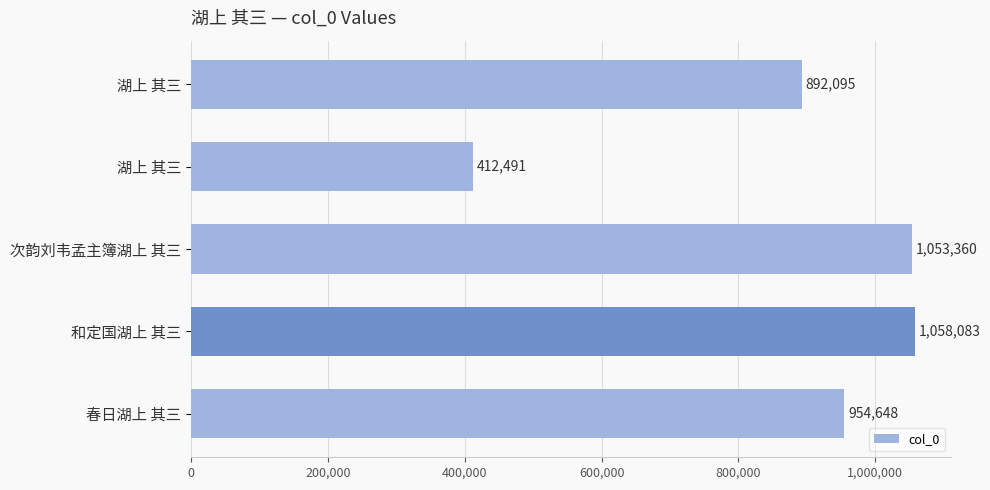

Does the chart contain any negative values?

No